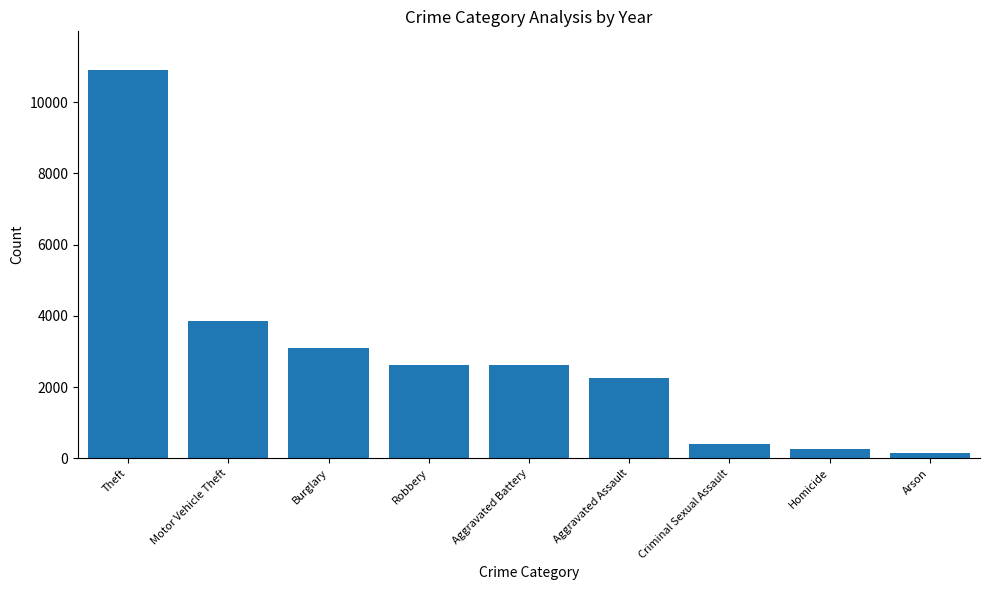

Where is the data nearest to the value 5518?

Motor Vehicle Theft